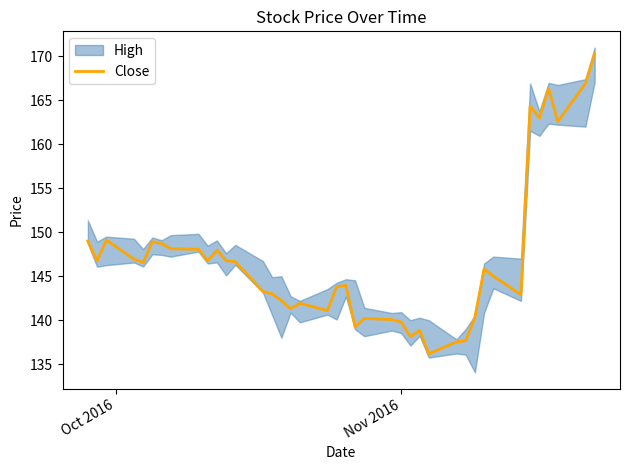

What is the lowest value of the Close series?

136.2